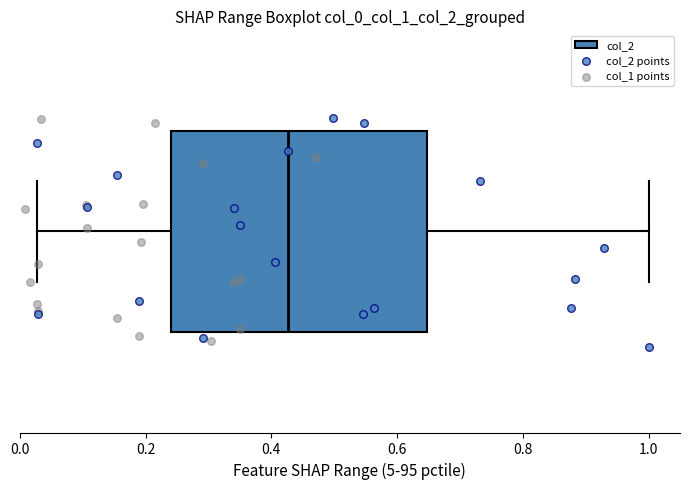

Where is the right edge of the box on the x-axis? The values are not printed on the chart, so give them approximately, as read against the axis.

0.64